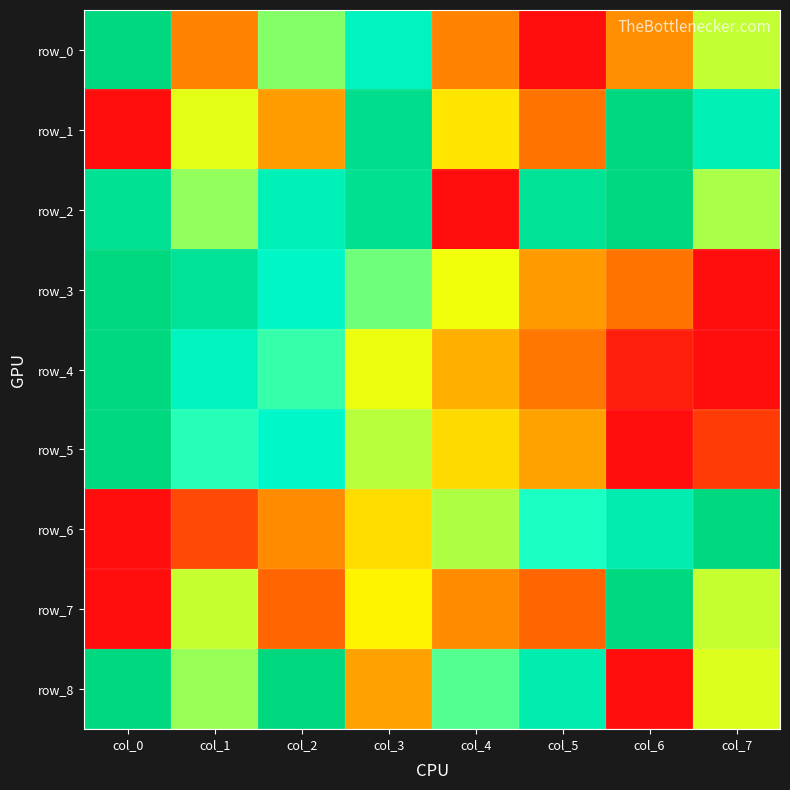

The value of row_0 at col_7 is 1.0. True or false?

False